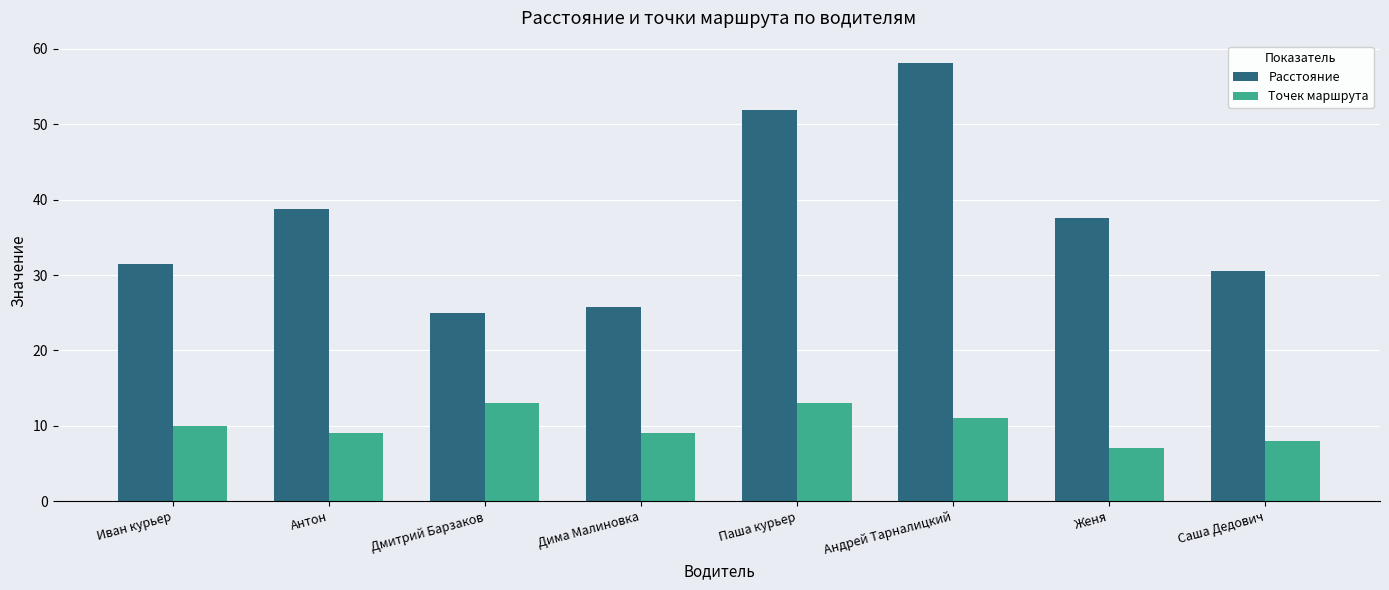

What is the difference between the second highest and minimum values in the Точек маршрута series?

6.0